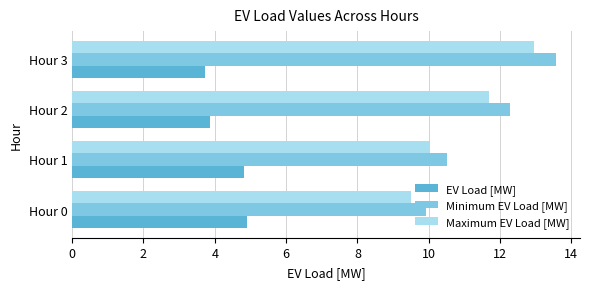

How many data points in EV Load [MW] are less than 4?

2